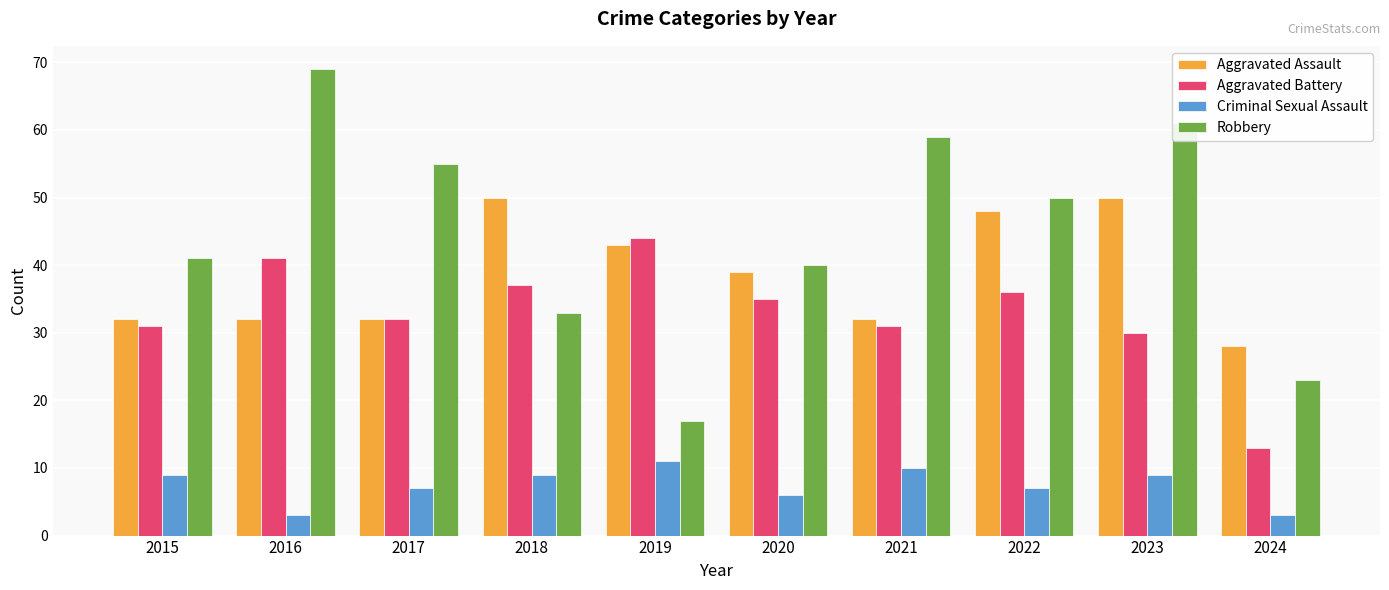

Reading right to left, list all the values displayed in this chart.

Aggravated Assault: 2024=28	2023=50	2022=48	2021=32	2020=39	2019=43	2018=50	2017=32	2016=32	2015=32
Aggravated Battery: 2024=13	2023=30	2022=36	2021=31	2020=35	2019=44	2018=37	2017=32	2016=41	2015=31
Criminal Sexual Assault: 2024=3	2023=9	2022=7	2021=10	2020=6	2019=11	2018=9	2017=7	2016=3	2015=9
Robbery: 2024=23	2023=61	2022=50	2021=59	2020=40	2019=17	2018=33	2017=55	2016=69	2015=41